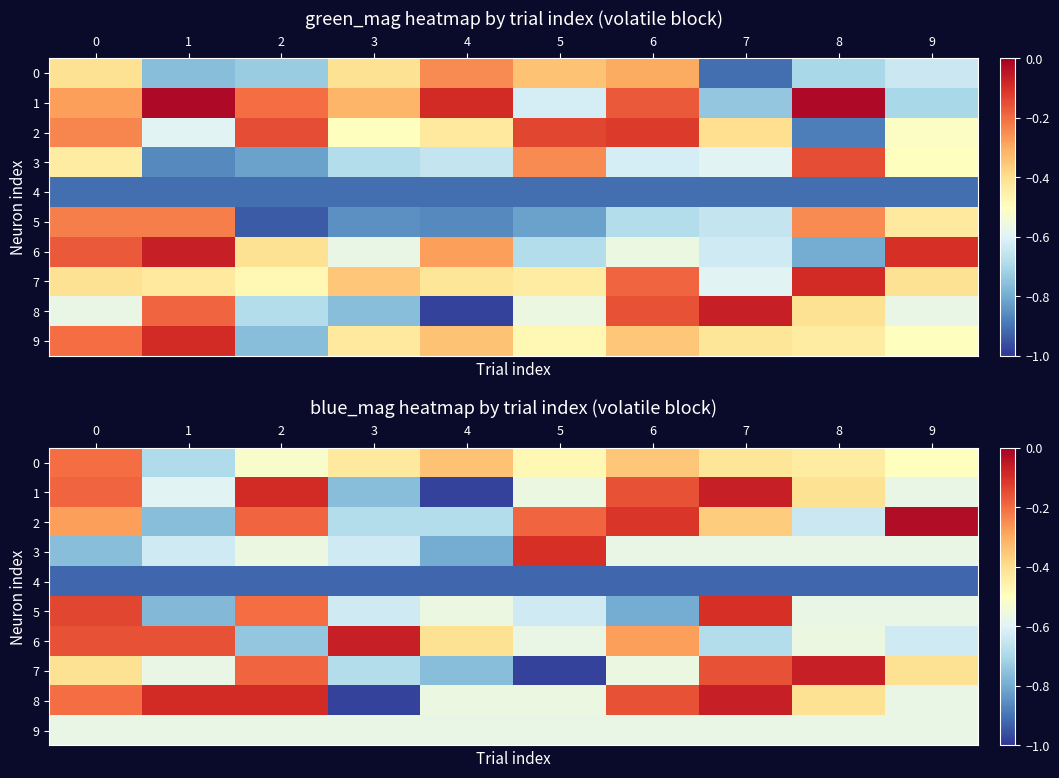

What value does the 3 series have at 6?

-0.6